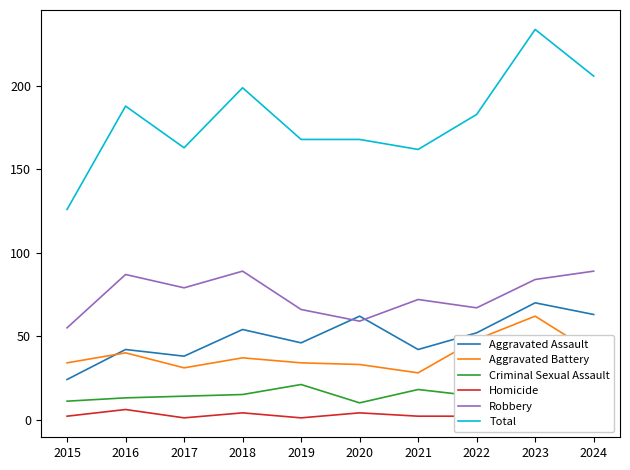

The value of Robbery at 2024 is 44. True or false?

False